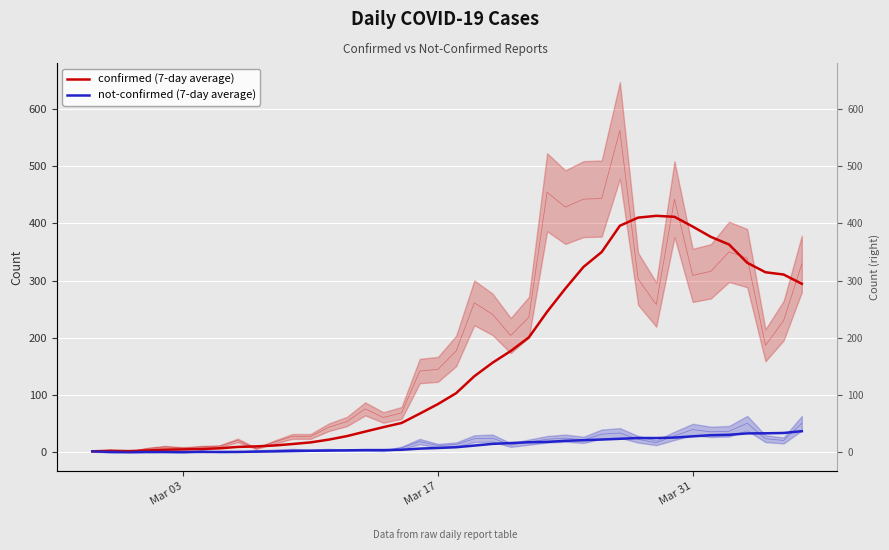

What is the minimum value shown in the chart?

0.7